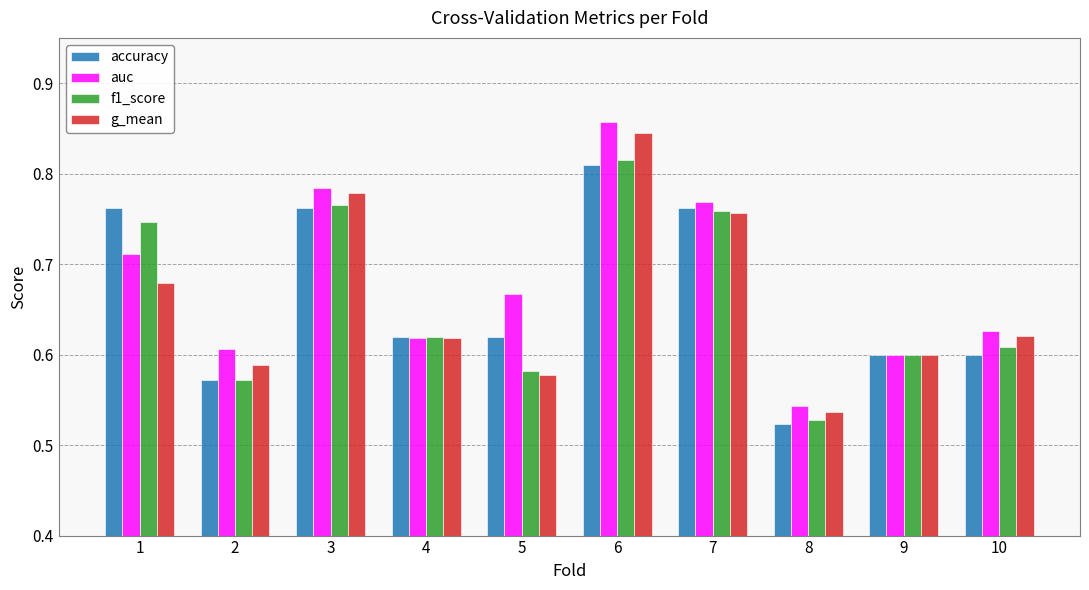

What are all the series names shown in the legend?

accuracy, auc, f1_score, g_mean